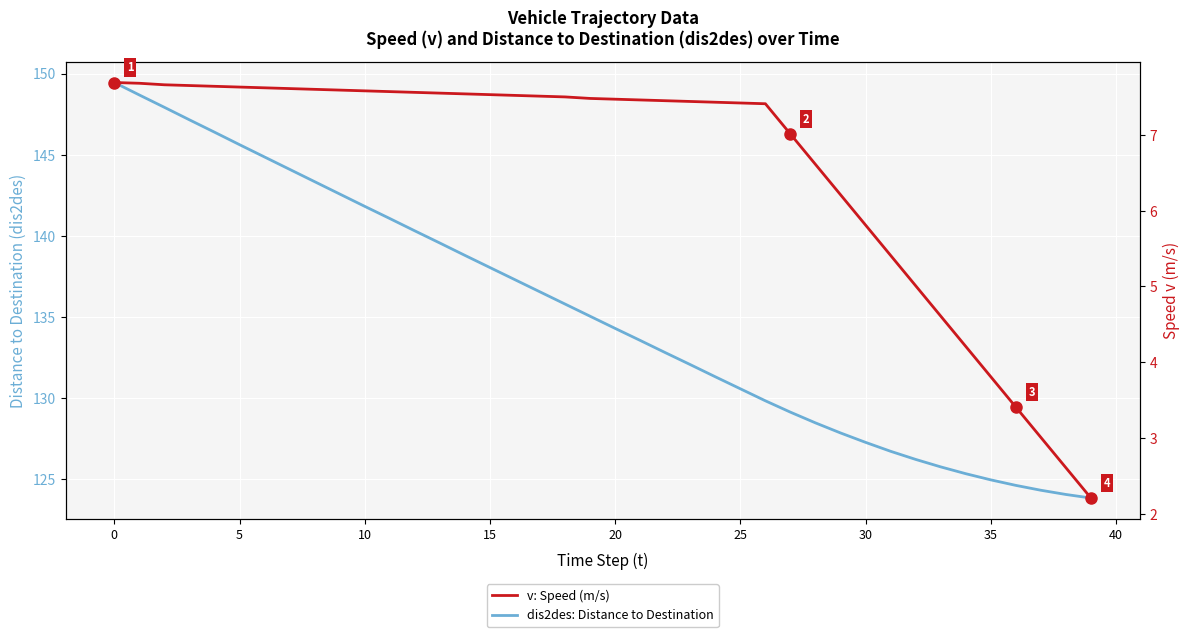

What is the difference between the second highest and minimum values in the dis2des: Distance to Destination series?

24.8